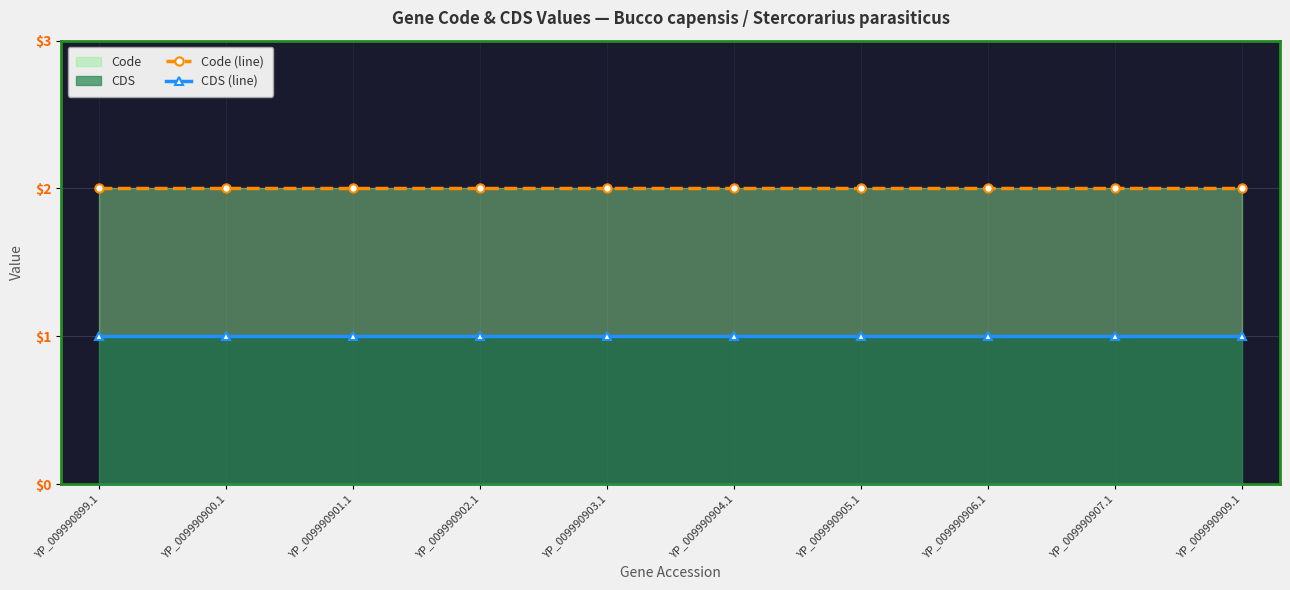

True or false: CDS (line) and Code (line) cross at least once.

False